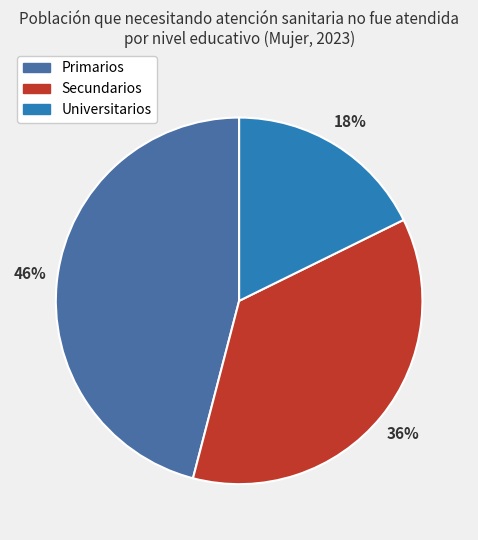

To the nearest percent, what percentage of the pie is Primarios?

46%